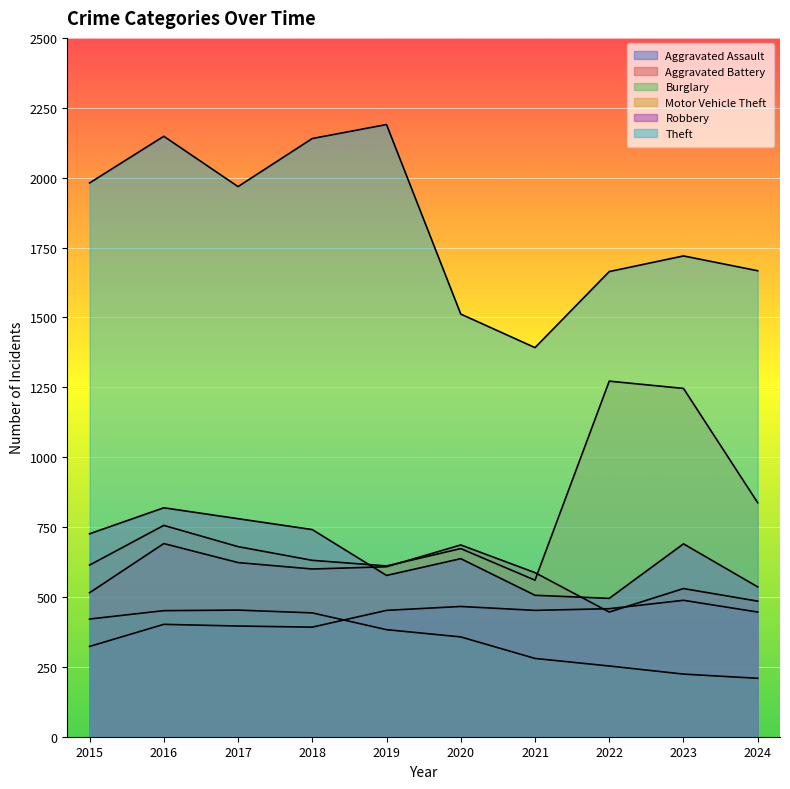

Reading left to right, extract all data points from this chart.

Aggravated Assault: 323	402	396	392	452	466	452	458	488	446
Aggravated Battery: 515	691	623	600	608	686	587	446	530	485
Burglary: 421	451	453	443	383	357	280	253	224	209
Motor Vehicle Theft: 614	756	680	631	611	673	560	1272	1246	837
Robbery: 726	819	780	741	577	637	506	495	690	536
Theft: 1981	2148	1968	2140	2190	1512	1392	1664	1720	1667